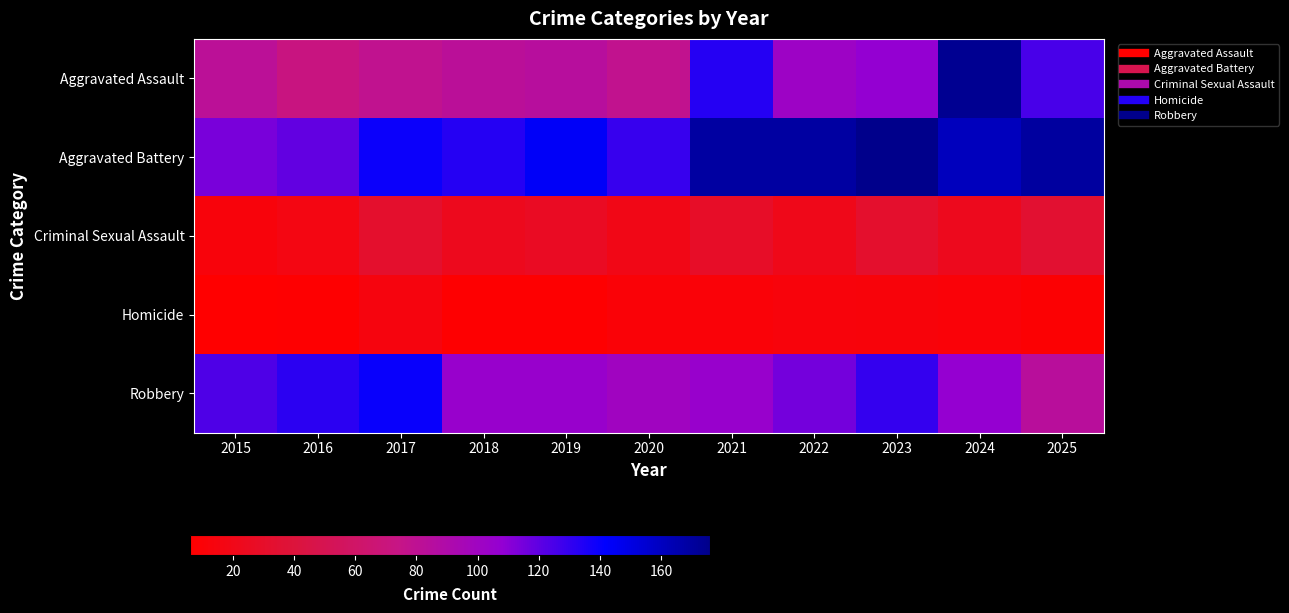

What is the difference between the highest and lowest values at 2024?

163